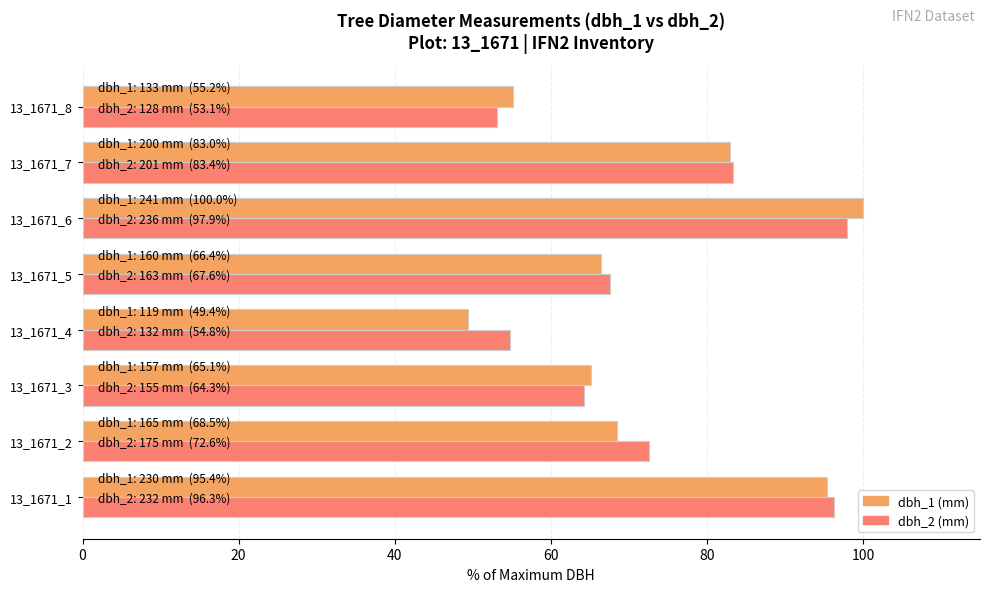

Which category has the lowest value across all series?

13_1671_4